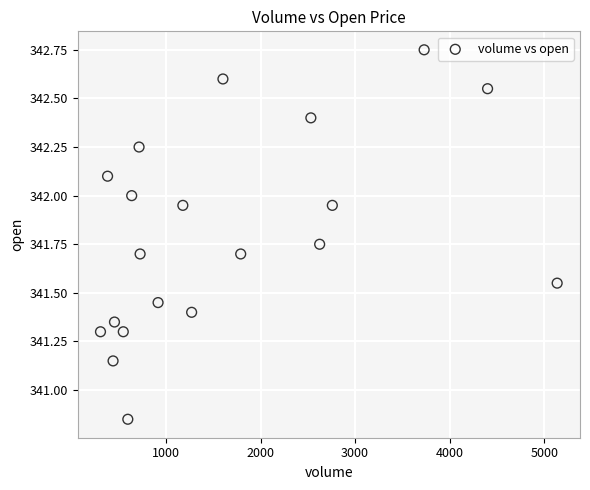

What is the range of Y values (max minus min)?

1.9